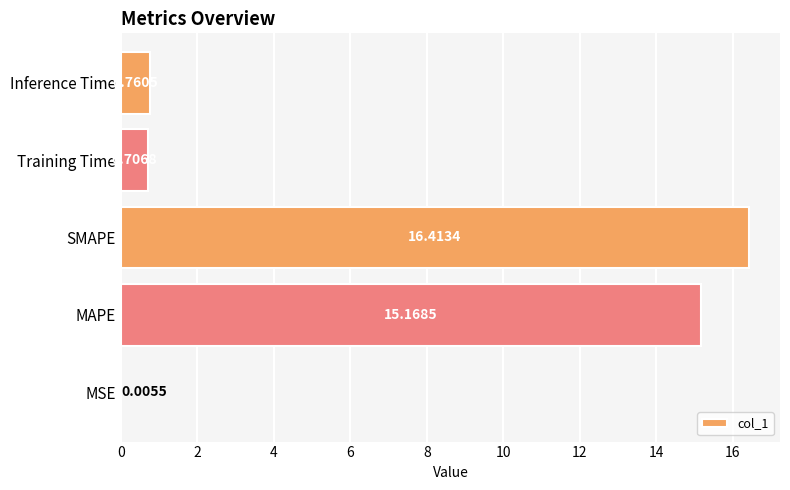

Between Training Time and MAPE, which is larger?

MAPE